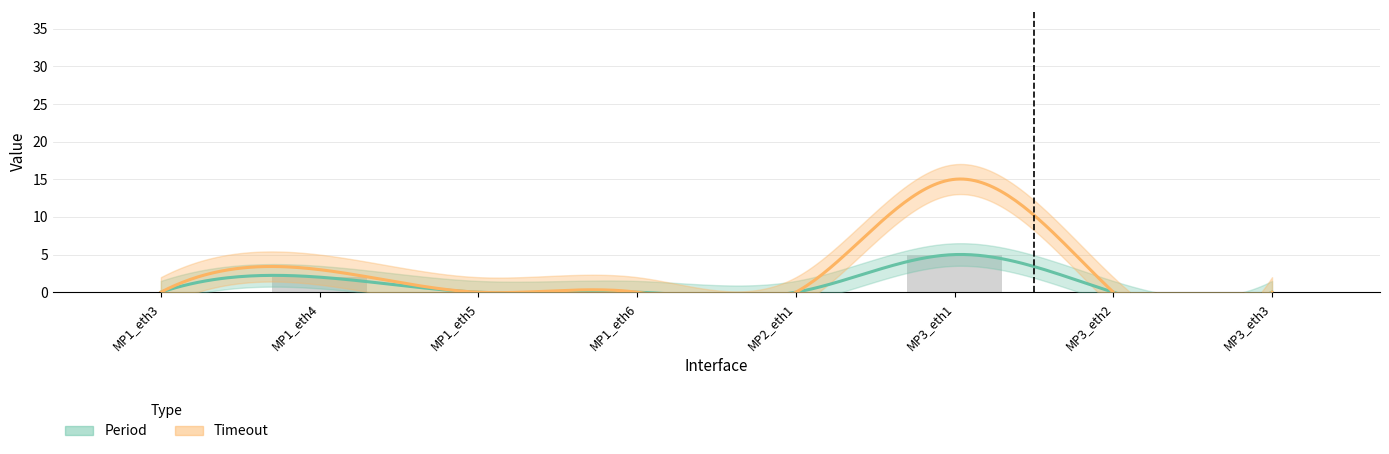

What position from the right is MP1_eth4?

7